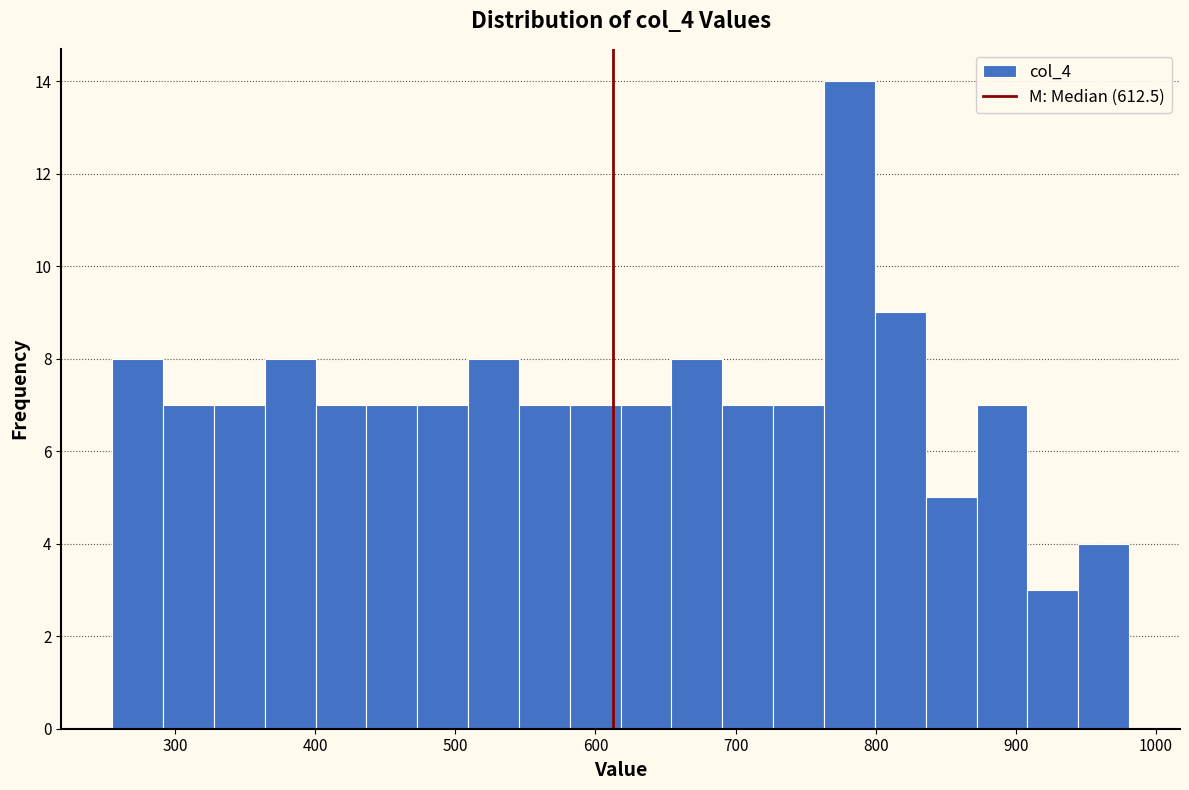

Around what value on the x-axis is the tallest bar? Give the approximate position of its centre, as read against the axis.

780